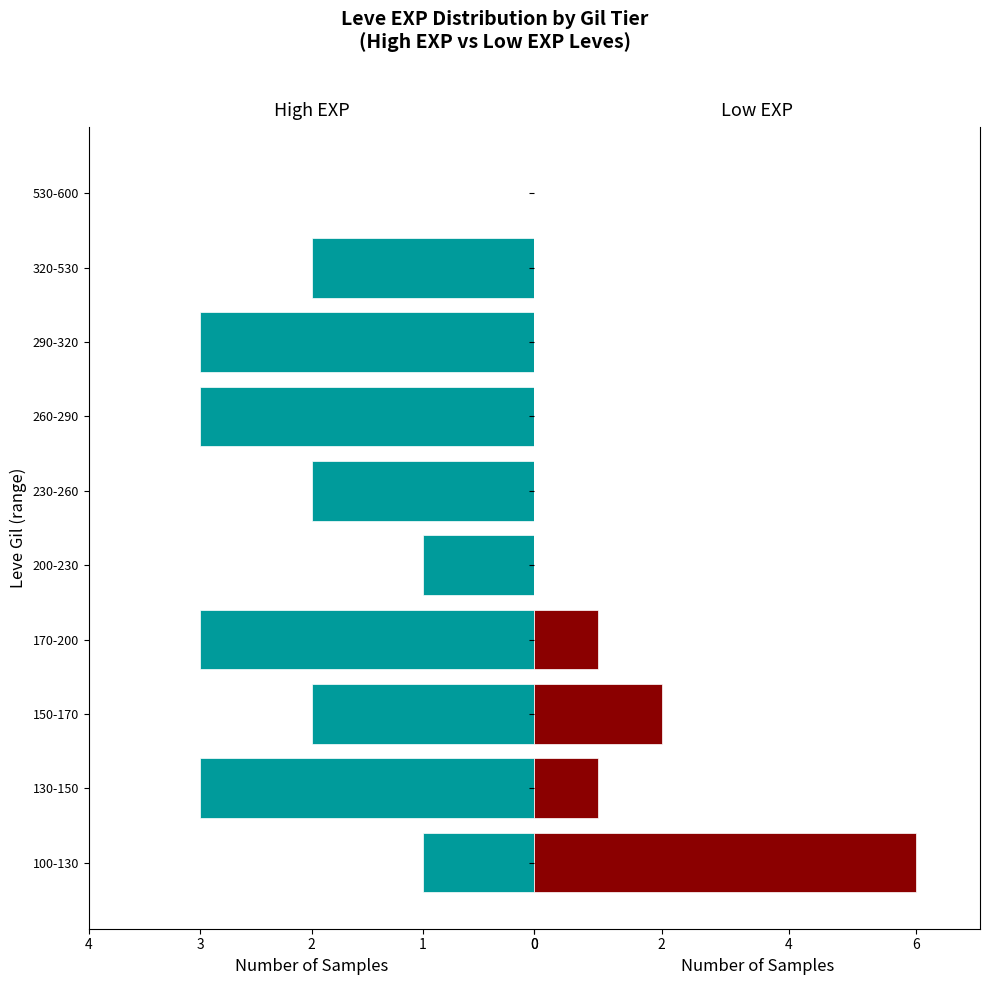

What is the sum of the Low EXP (<3600) values at 290-320 and 150-170?

2